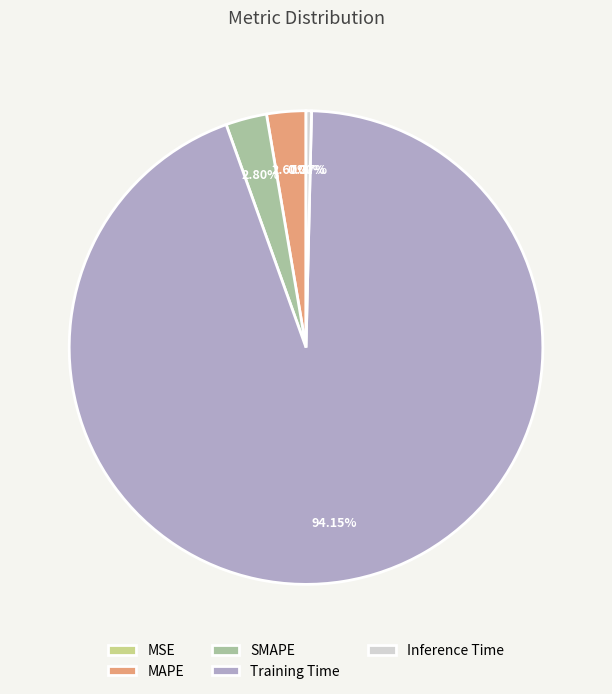

The Training Time slice represents 94% of the pie. True or false?

True